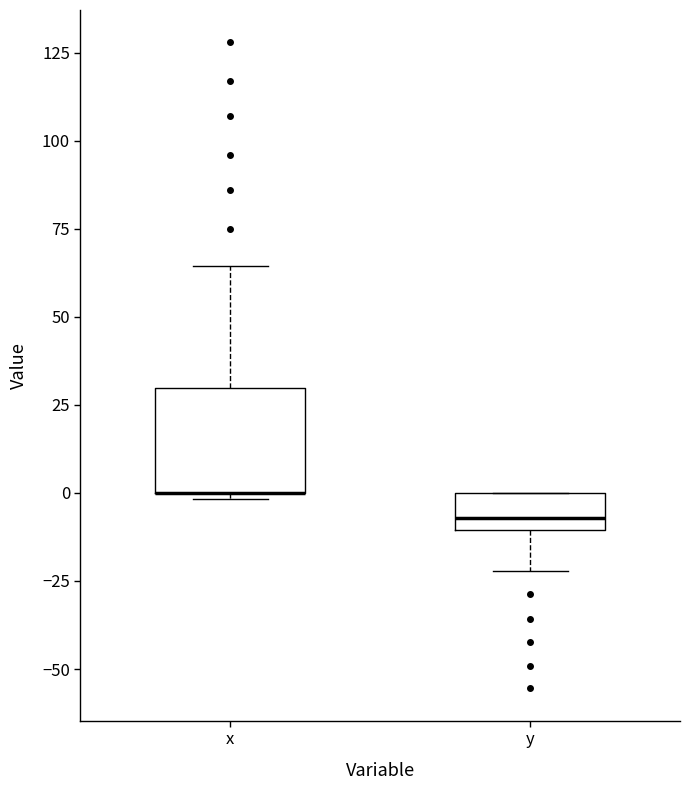

Reading left to right, read every box against the y-axis: the position of its median line, the range the box covers, and the ends of its whiskers. The values are not printed on the chart, so give them approximately, as read against the axis.

x: median 0 (drawn on the box's lower edge), box 0 to 30, whiskers 0 (just below the box's lower edge) to 65
y: median -5, box -10 to 0, whiskers -20 to 0